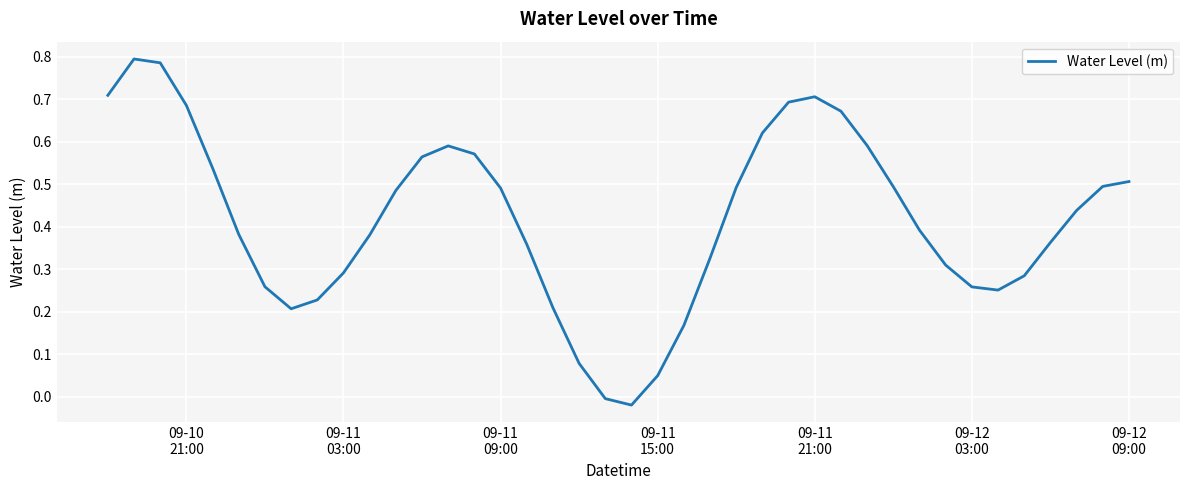

Reading left to right, extract all data points from this chart.

0.7	0.8	0.8	0.7	0.5	0.4	0.3	0.2	0.2	0.3	0.4	0.5	0.6	0.6	0.6	0.5	0.4	0.2	0.1	-0.0	-0.0	0.0	0.2	0.3	0.5	0.6	0.7	0.7	0.7	0.6	0.5	0.4	0.3	0.3	0.3	0.3	0.4	0.4	0.5	0.5